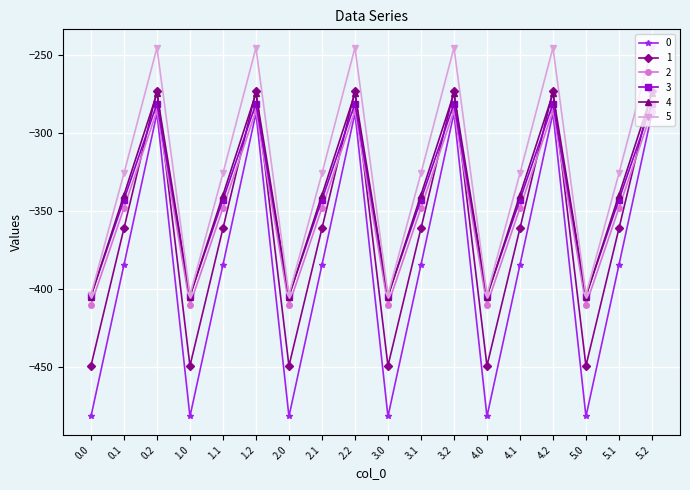

What is the minimum value for 4?

-404.9